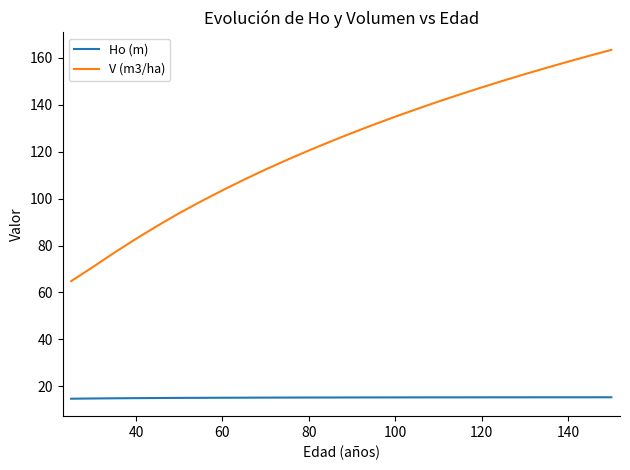

Rank the series by their average value, from lowest to highest.

Ho (m), V (m3/ha)